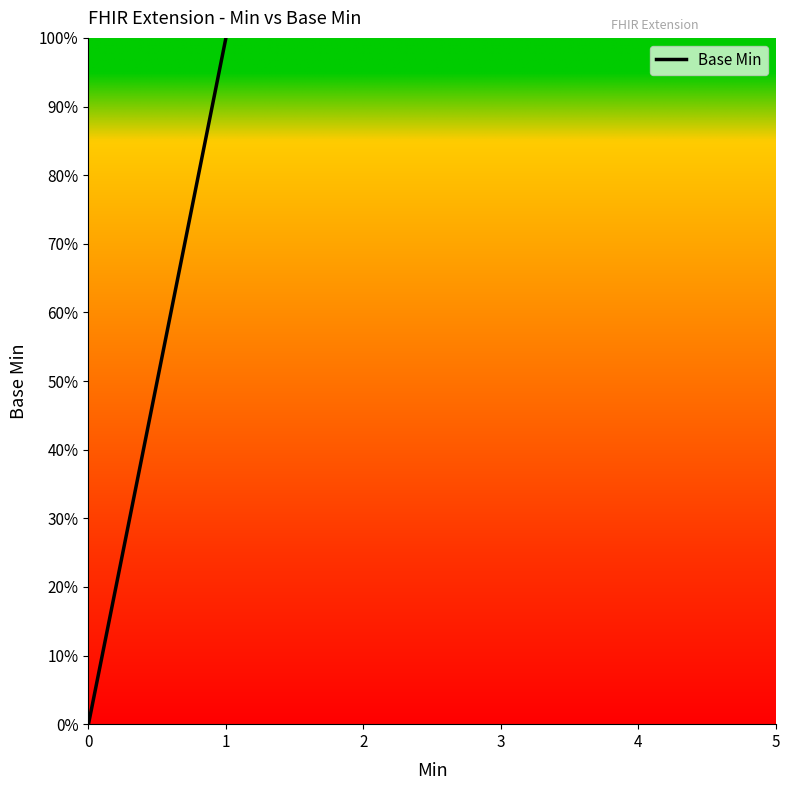

How many values are above zero?

1